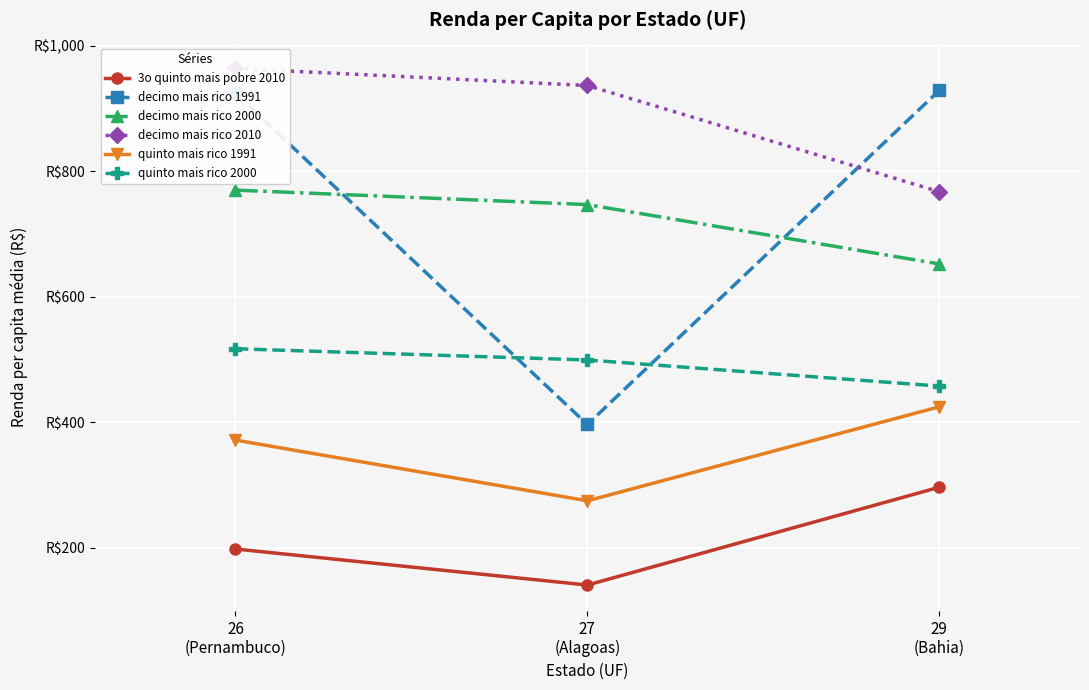

List the labels in order of 3o quinto mais pobre 2010 value, smallest first.

27
(Alagoas), 26
(Pernambuco), 29
(Bahia)